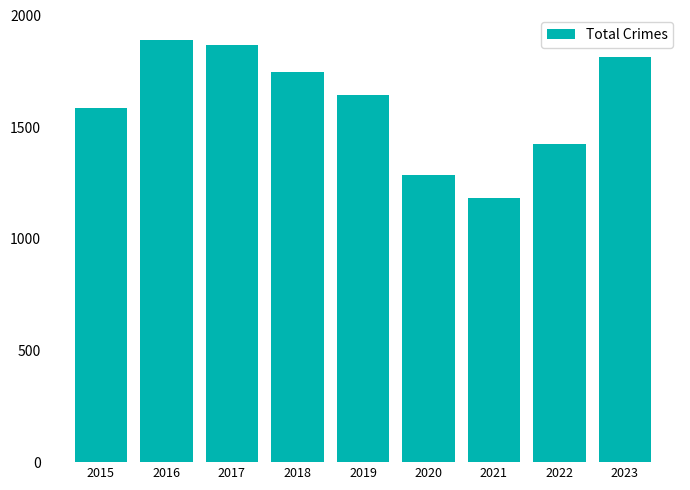

The value at 2016 is 1889. True or false?

True